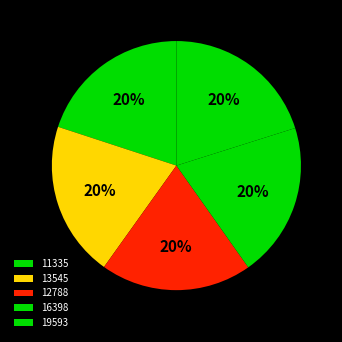

To the nearest percent, what percentage of the pie is 12788?

20%